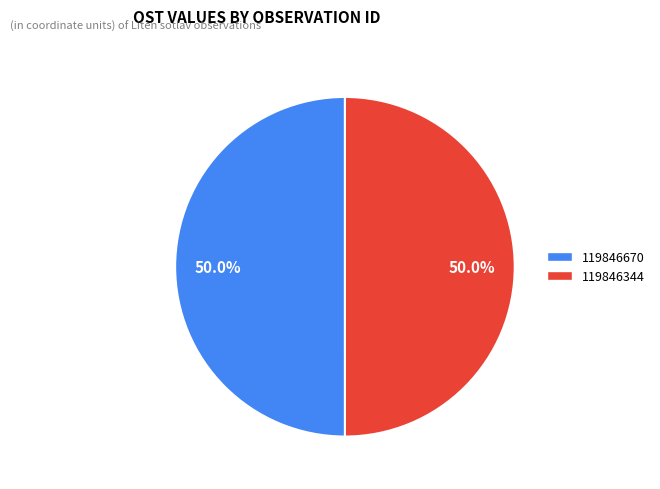

What percentage is the 119846670 slice, to the nearest percent?

50%